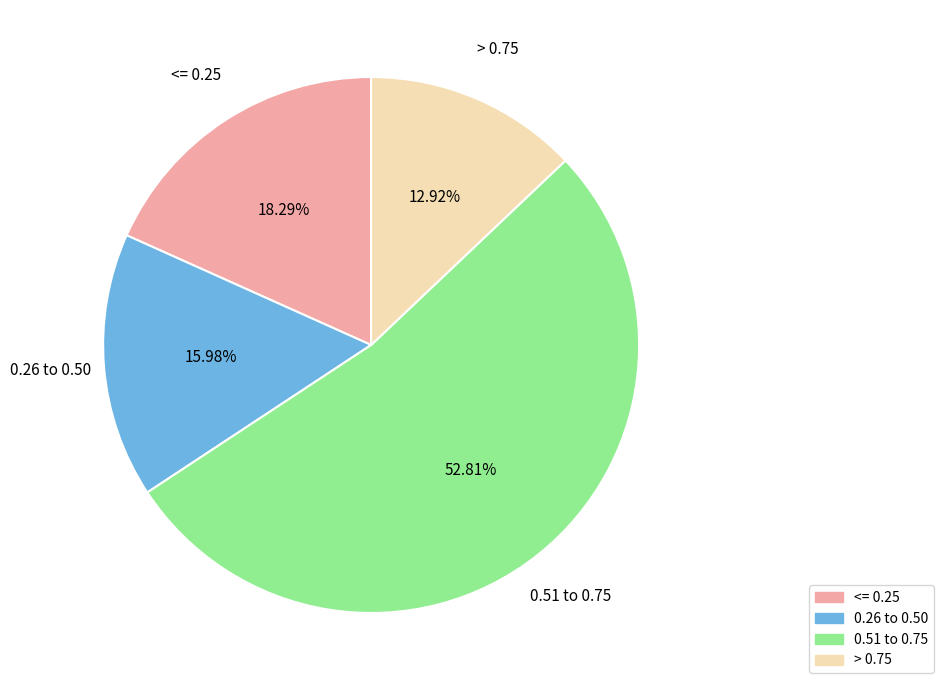

Is there a majority slice in this chart?

Yes